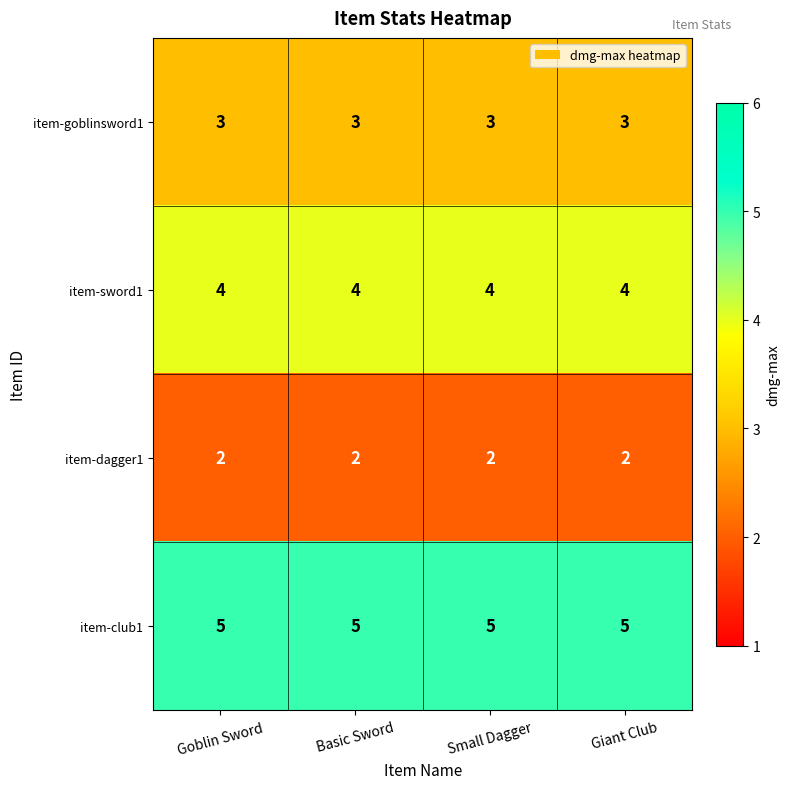

Rank the series by their maximum value, from highest to lowest.

item-club1, item-sword1, item-goblinsword1, item-dagger1